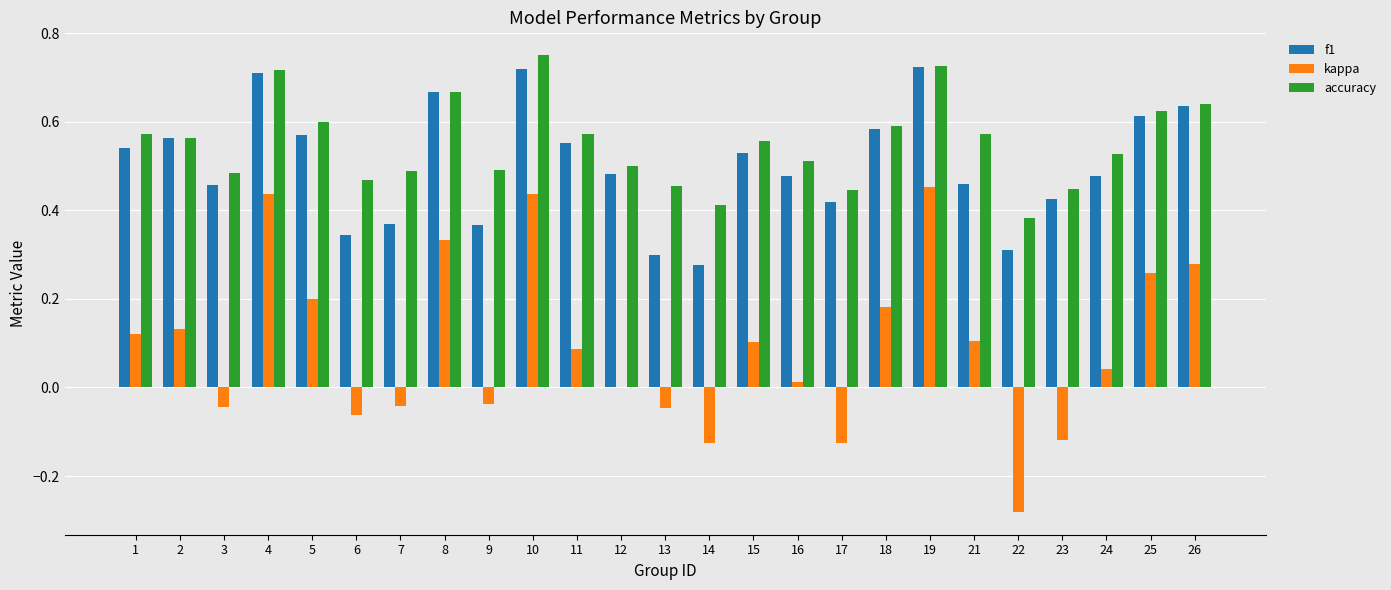

Which series has the largest total across all categories?

accuracy